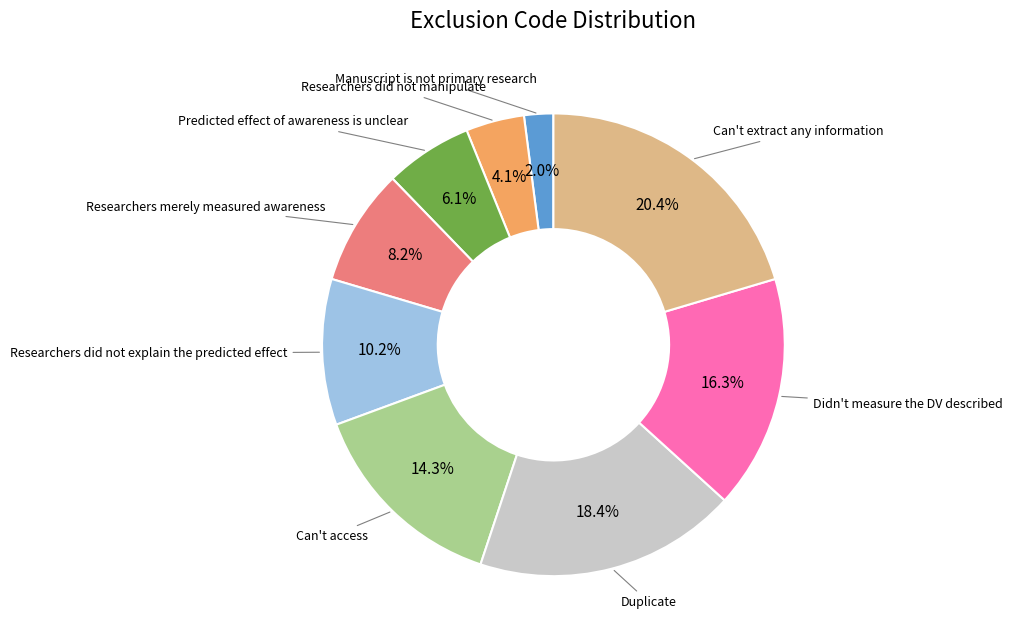

How many segments does this pie chart have?

9